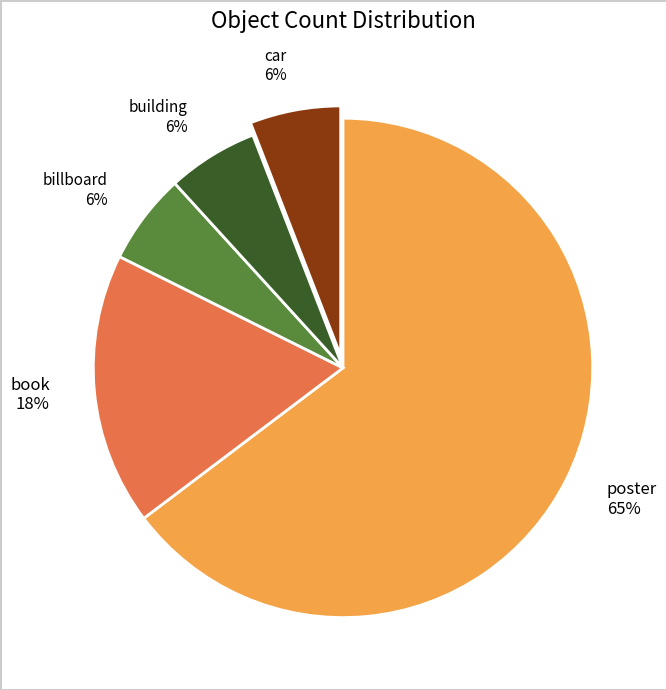

The book slice represents 28% of the pie. True or false?

False